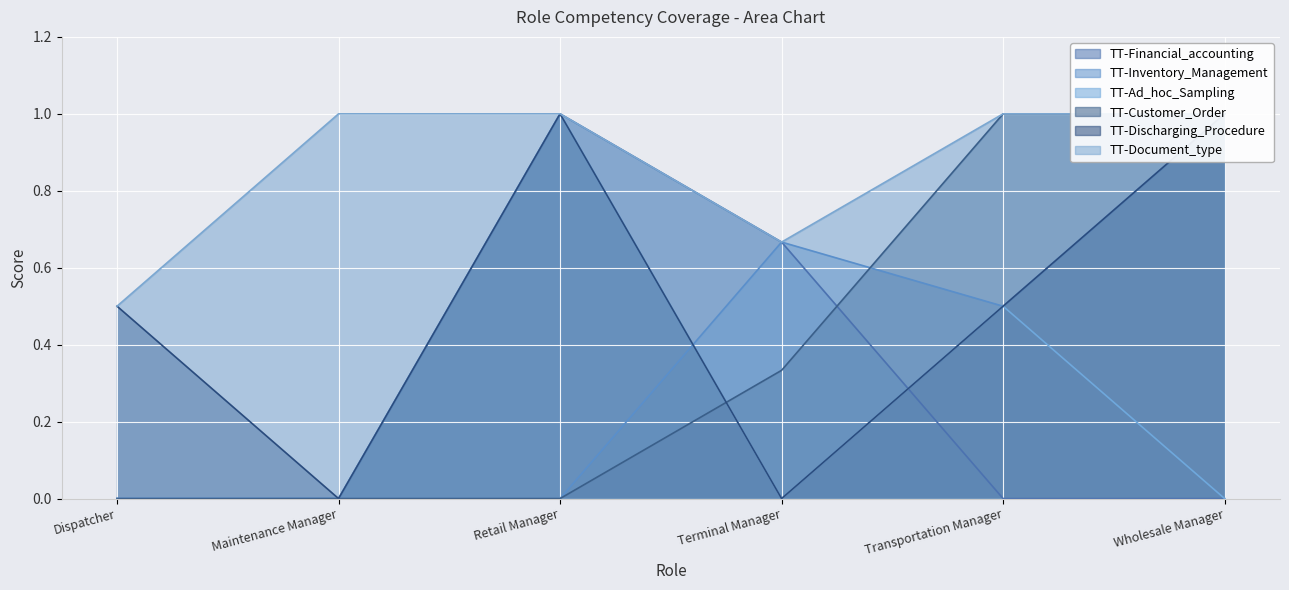

What is the maximum value shown in the chart?

1.0